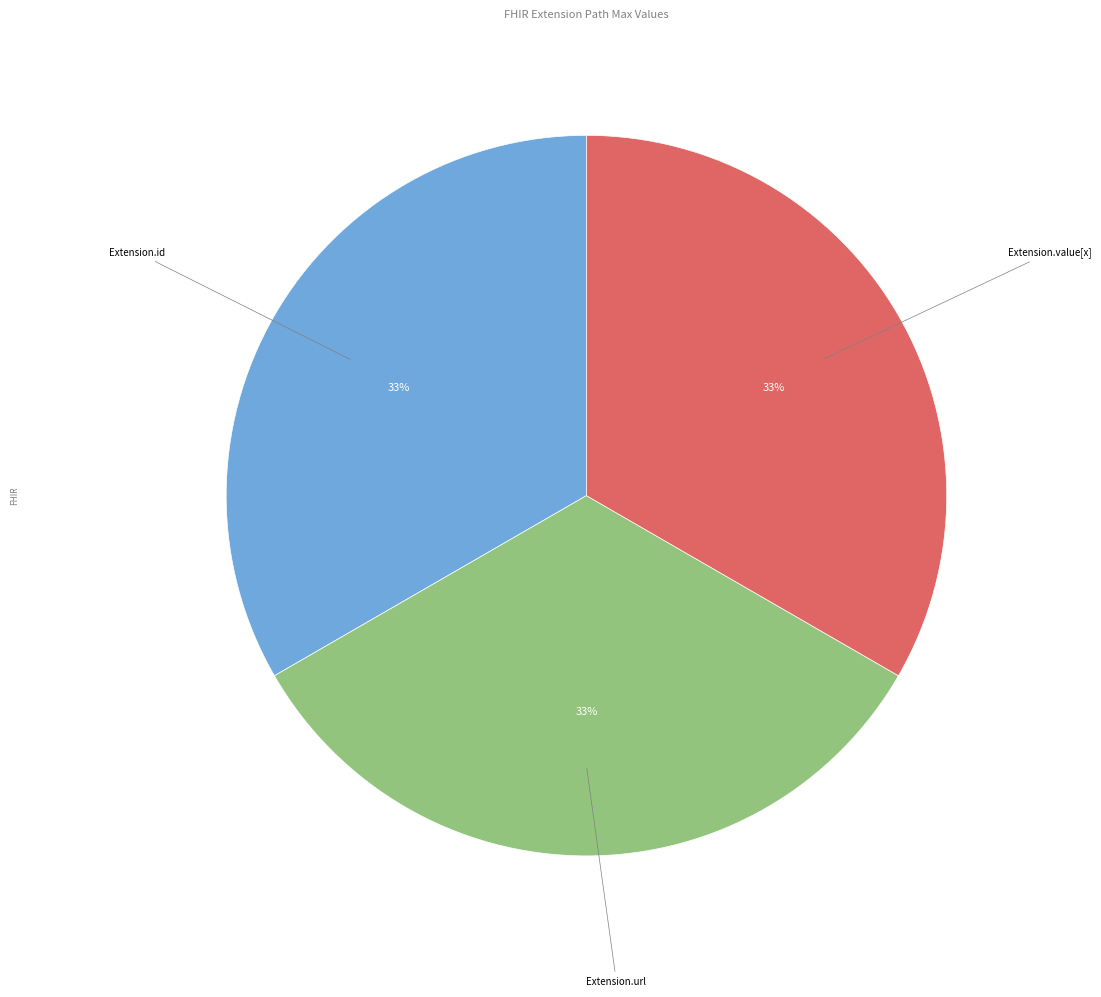

To the nearest percent, what is the average slice percentage?

33%